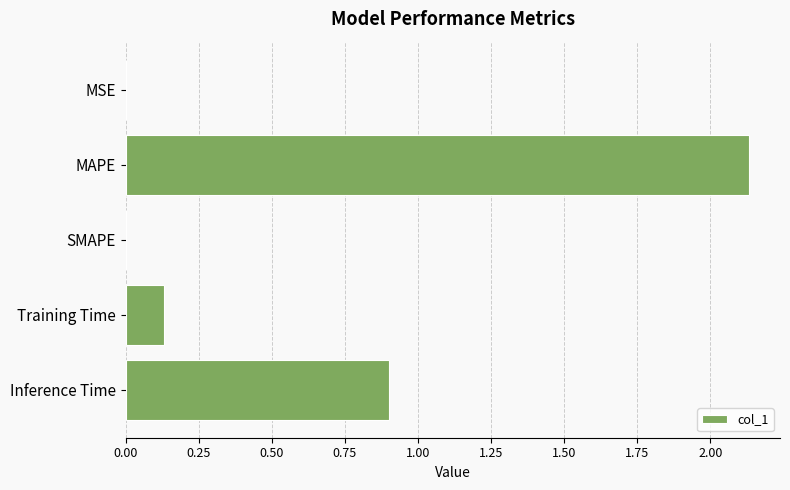

At which label is the value closest to 1?

Inference Time